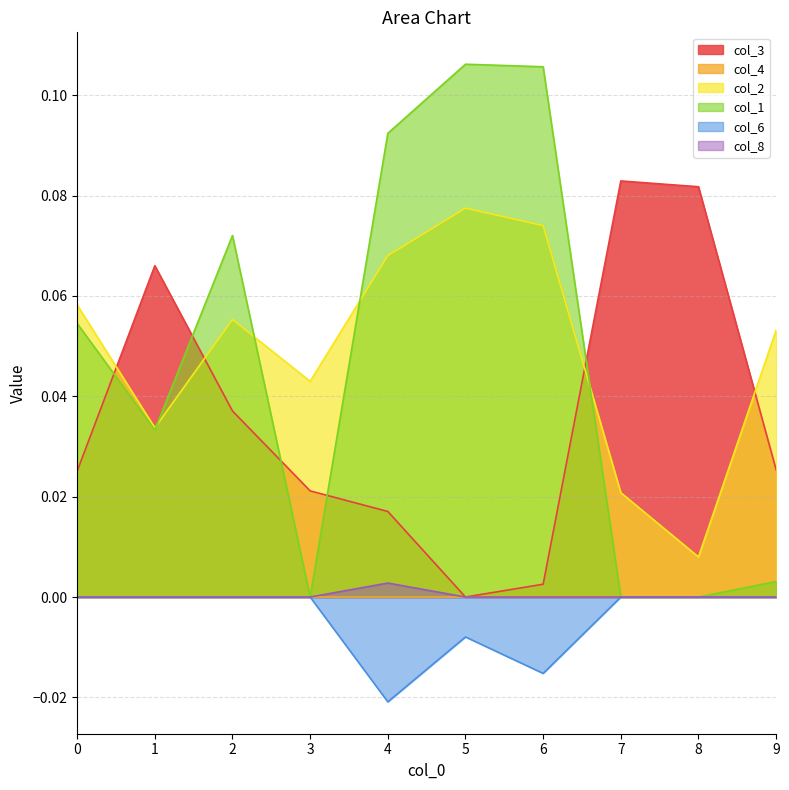

The value of col_8 at 5 is -0.0. True or false?

False